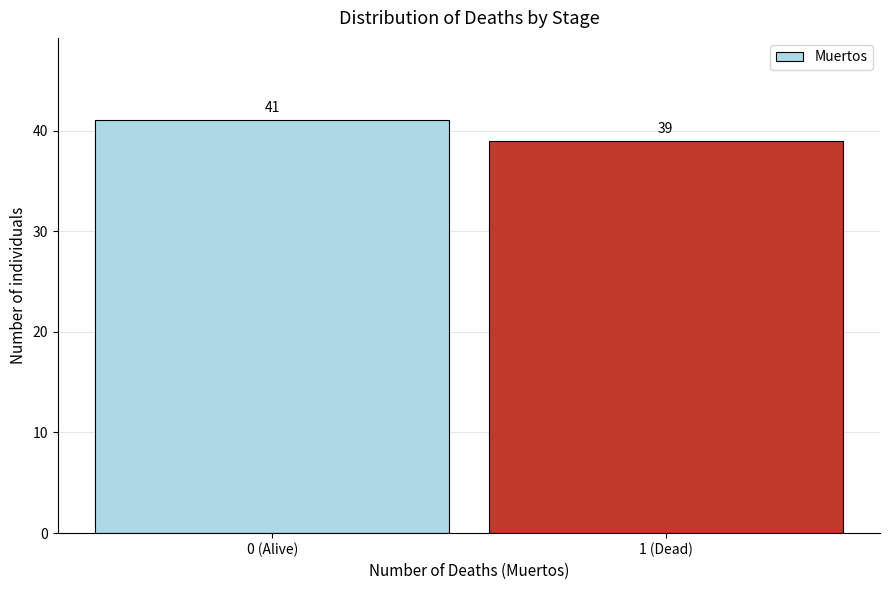

Reading right to left, transcribe all the data shown in this chart.

1 (Dead)=39	0 (Alive)=41